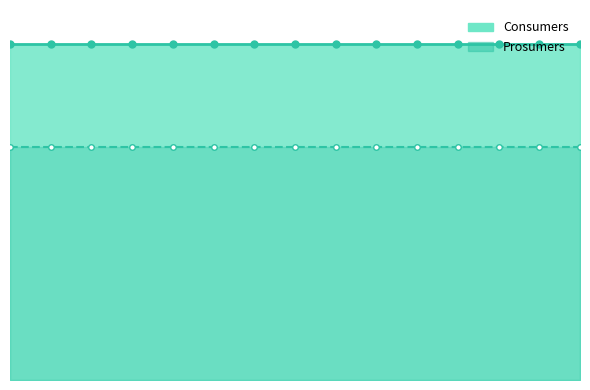

True or false: Consumers has more than 0 interior local peaks.

False